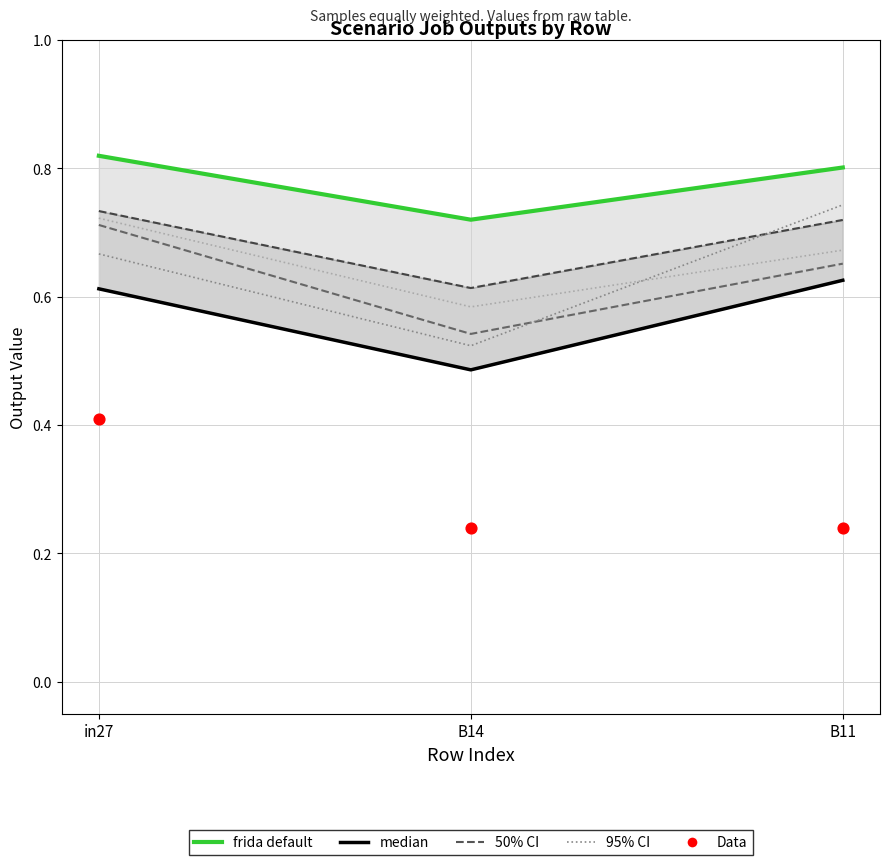

Is the value of job327_scenario1_623 at B14 greater than the value of job322_scenario1_615 at B14?

No